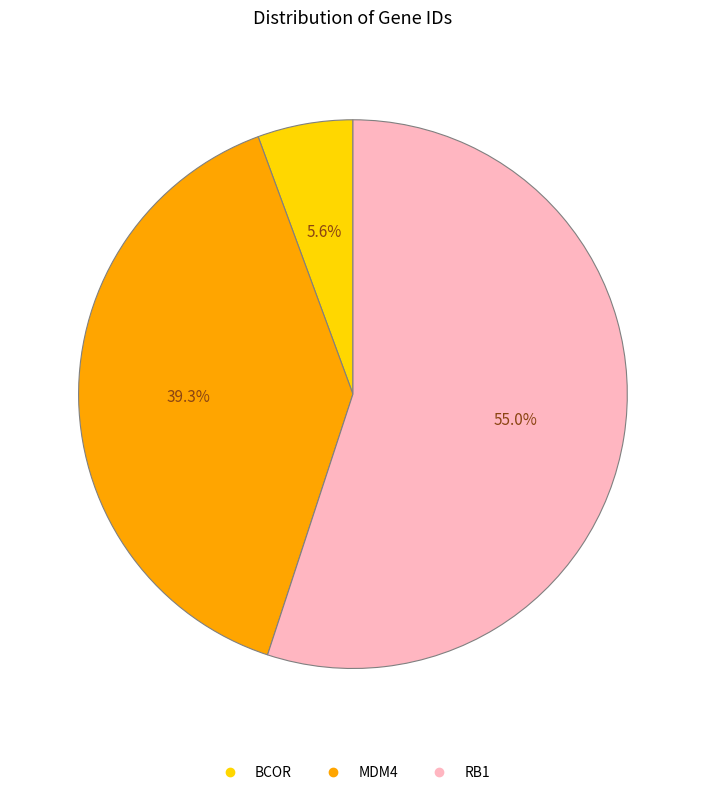

Which category has the biggest portion of the pie?

RB1